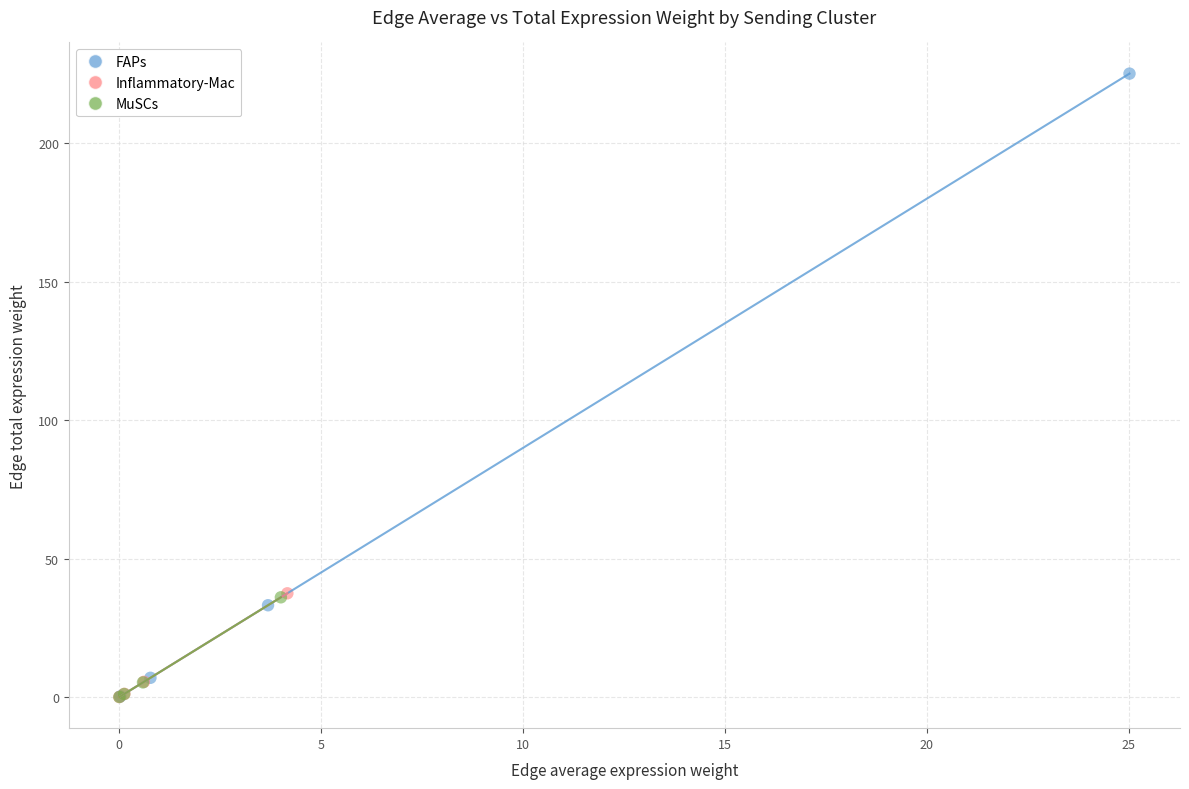

Which series contains the highest Y value?

FAPs